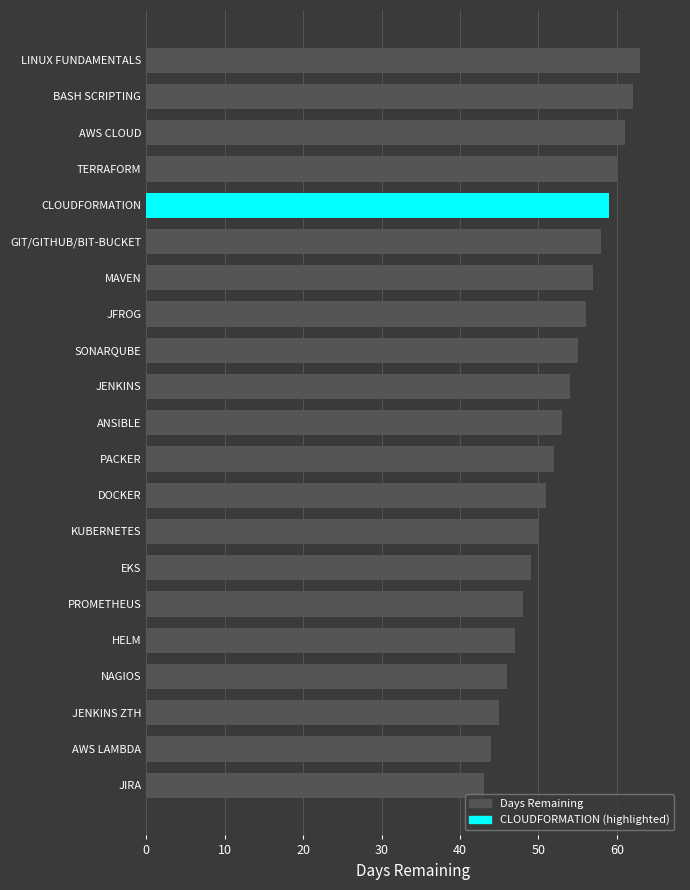

What is the average value?

53